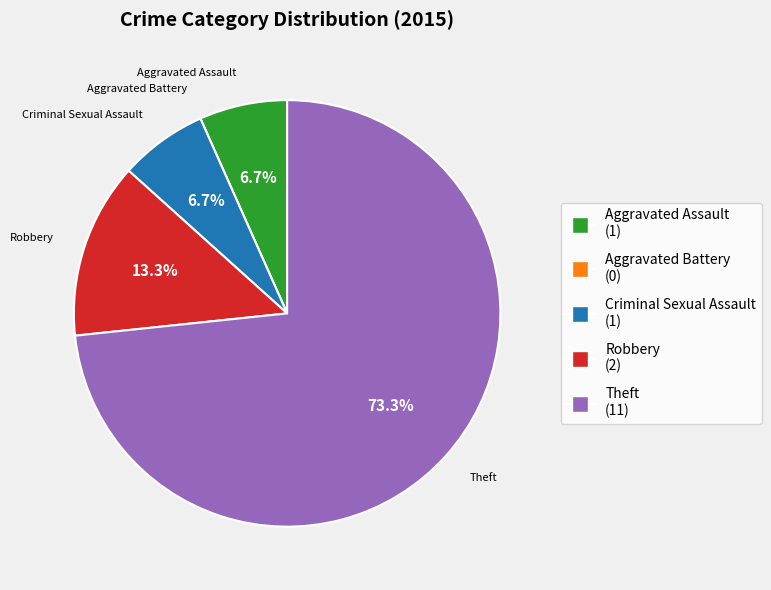

The Criminal Sexual Assault slice represents 7% of the pie. True or false?

True